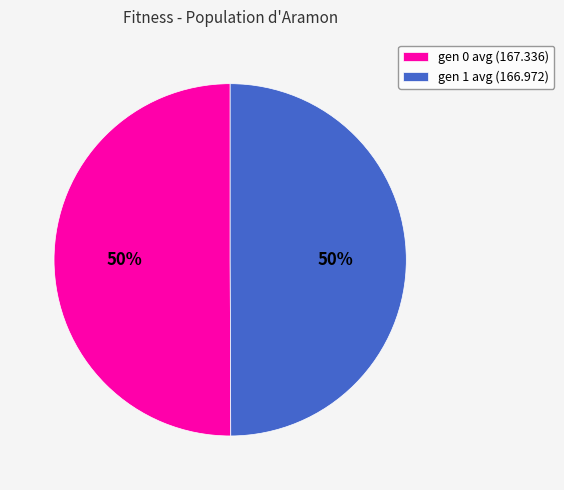

What is the ratio of the value at gen 1 avg (166.972) to the value at gen 0 avg (167.336)?

1.0